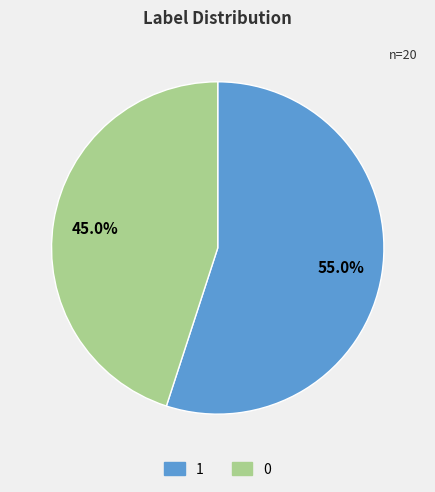

What is the ratio of the value at 0 to the value at 1?

0.8